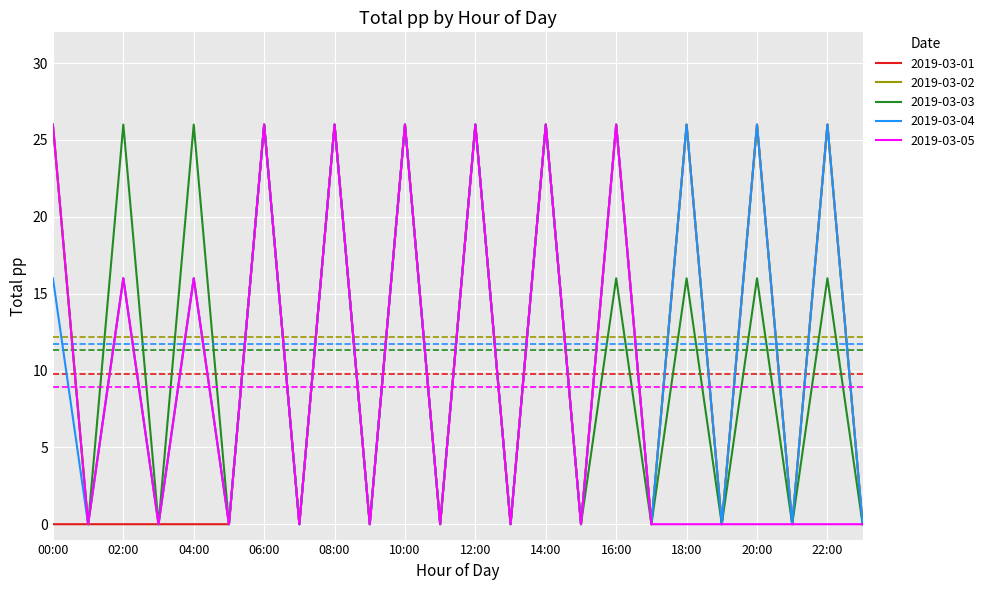

What is the highest value of the 2019-03-02 series?

26